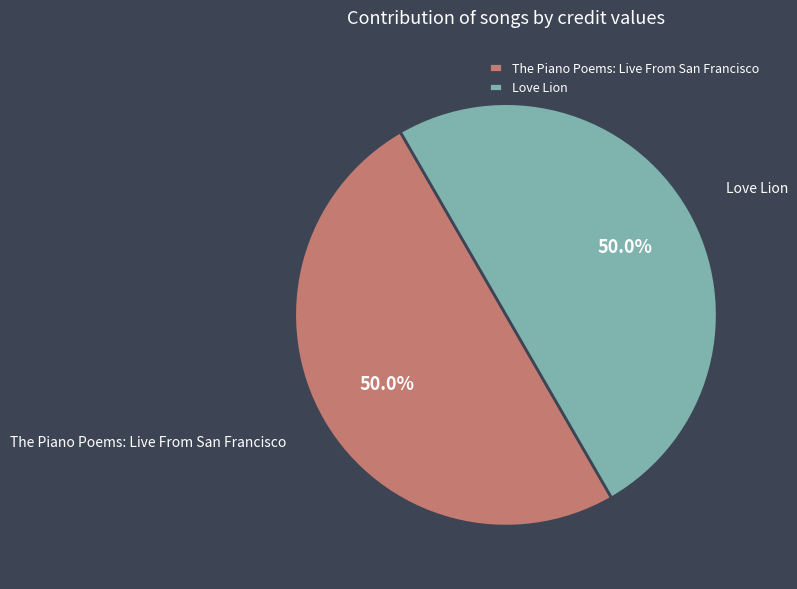

What percentage do The Piano Poems: Live From San Francisco and Love Lion together represent?

100.0%